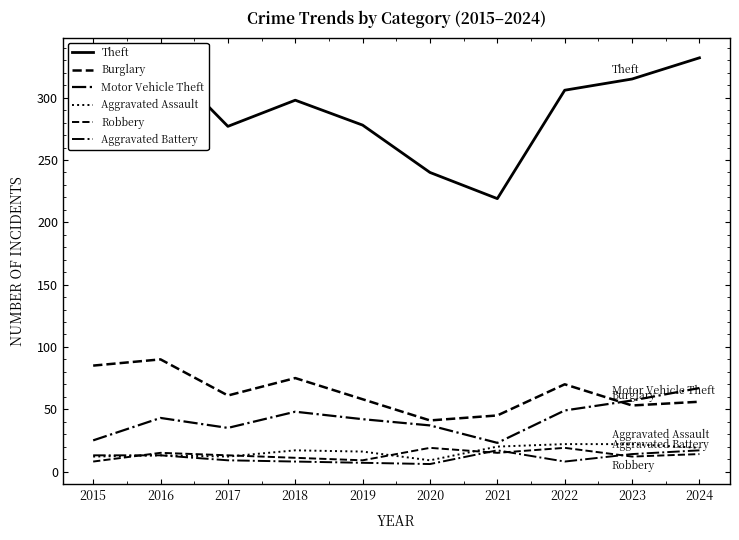

Is it true that Robbery equals 9 at 2019?

True